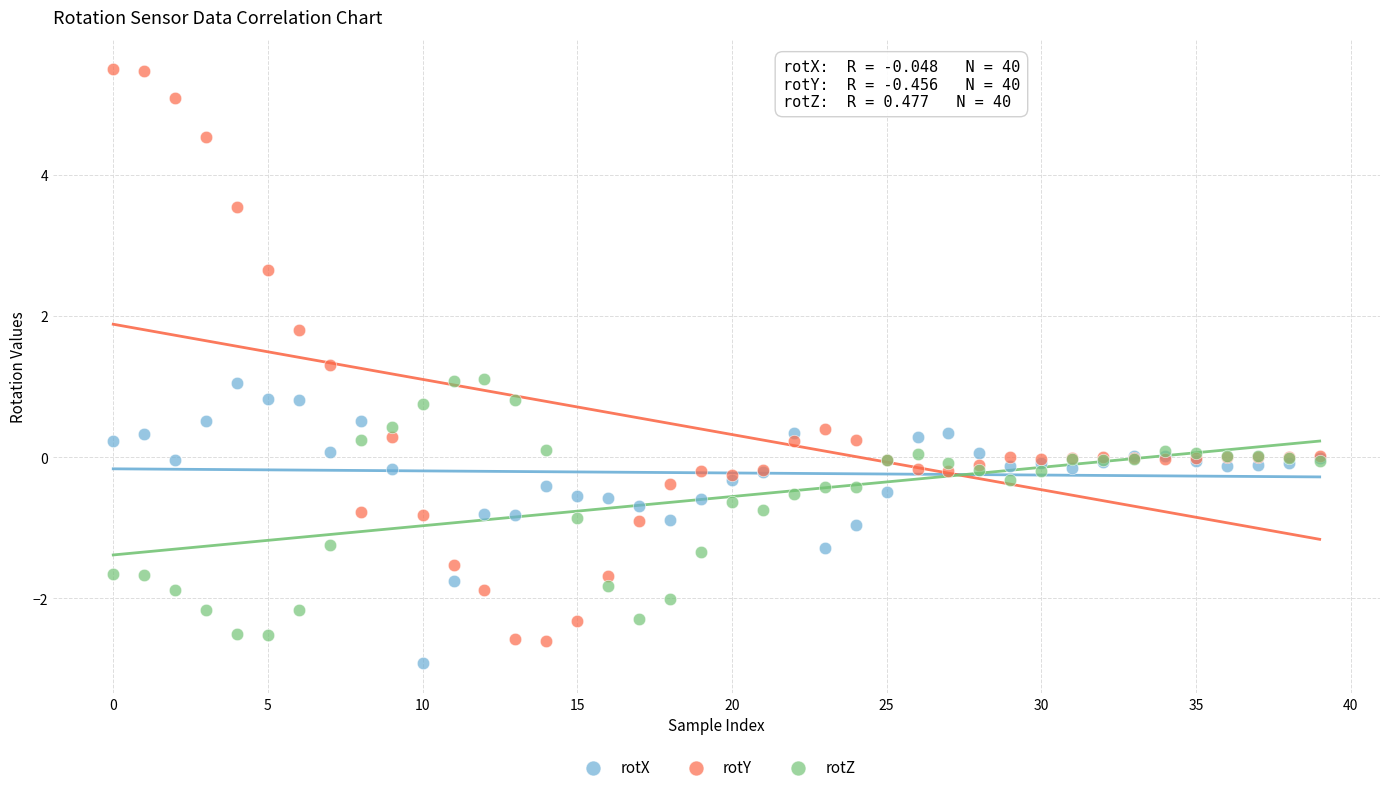

Which series contains the highest Y value?

rotY